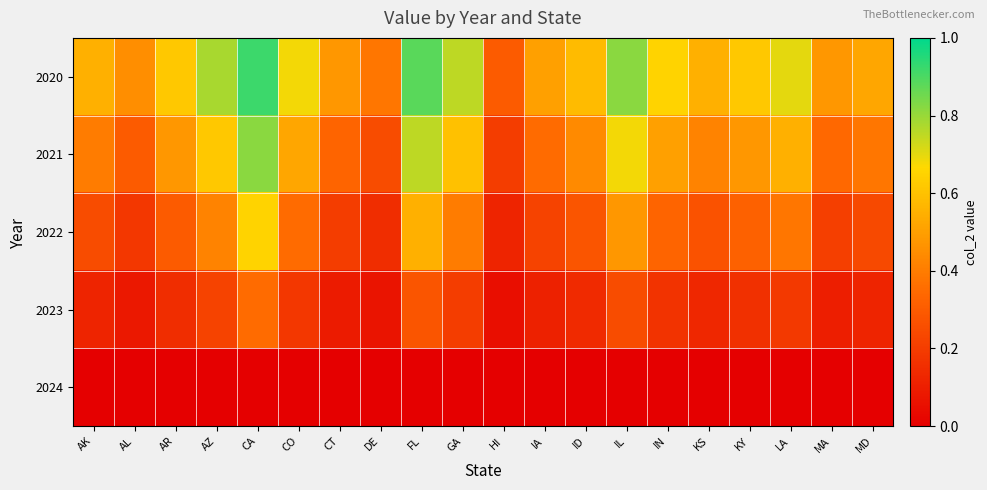

Which series changed the most between GA and IL?

2021